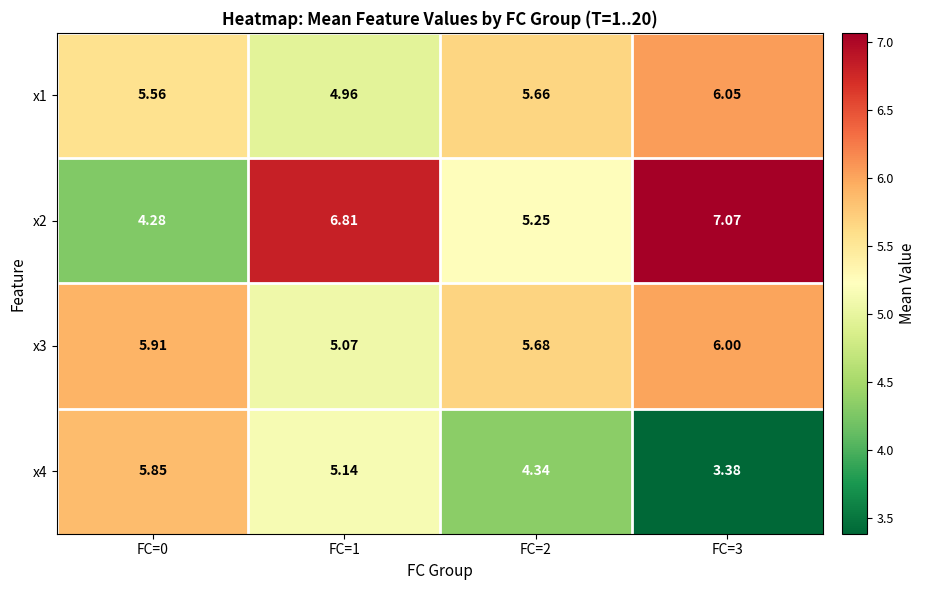

Is the value of x2 at FC=3 greater than the value of x4 at FC=3?

Yes